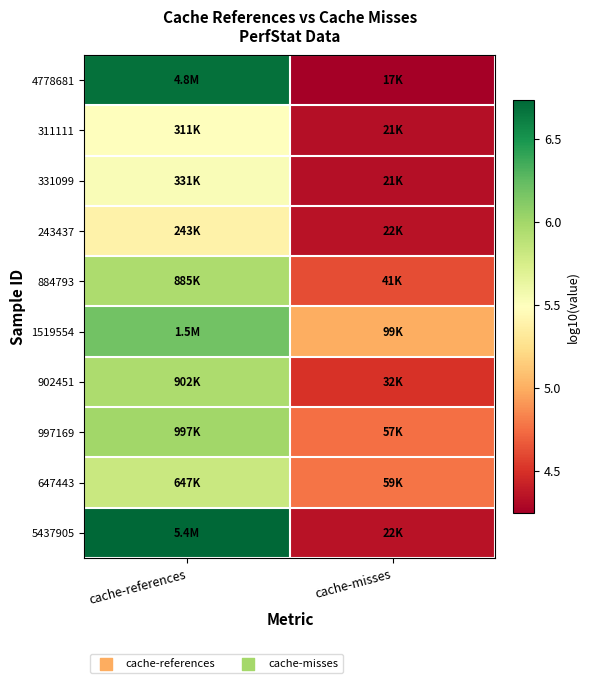

List the series in order of their peak value, lowest first.

243437, 311111, 331099, 647443, 884793, 902451, 997169, 1519554, 4778681, 5437905